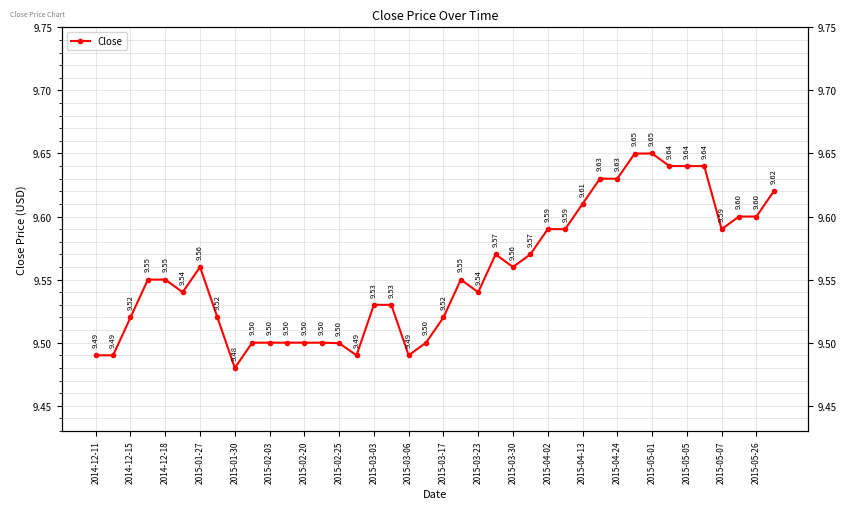

What is the difference between the second highest and second lowest values?

0.2